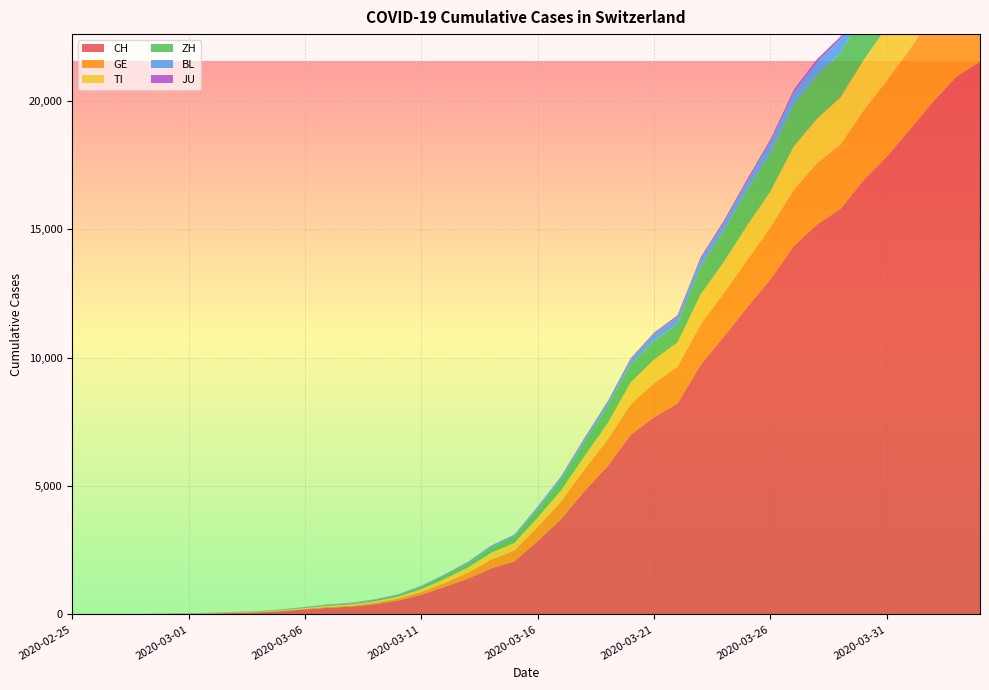

Reading right to left, transcribe all the data shown in this chart.

CH: 21535	20965	19997	18908	17842	16920	15798	15195	14356	13054	11970	10831	9727	8217	7686	7005	5781	4793	3710	2864	2072	1795	1398	1072	766	542	396	303	257	197	125	83	59	40	29	23	13	6	2	0
GE: 3753	3621	3420	3137	2958	2721	2505	2393	2190	2033	1837	1699	1582	1430	1331	1194	1027	848	692	544	423	340	222	150	109	76	56	40	38	25	17	14	13	10	9	8	4	1	1	0
TI: 2442	2377	2271	2195	2091	1962	1837	1727	1688	1401	1354	1209	1162	945	916	849	638	511	426	368	293	265	206	163	108	75	61	49	41	28	25	13	8	4	2	2	1	1	1	0
ZH: 2466	2433	2305	2141	1952	1861	1735	1703	1629	1502	1370	1223	1075	711	711	711	679	568	429	326	250	218	163	140	101	62	49	40	34	29	23	15	13	10	7	6	2	2	0	0
BL: 656	625	610	588	561	539	511	502	466	422	341	306	302	289	282	184	134	116	89	76	54	47	42	26	26	22	20	19	15	6	6	2	2	2	2	2	1	0	0	0
JU: 154	149	149	145	140	128	127	119	114	100	92	82	69	61	54	44	36	32	29	25	19	18	17	12	7	7	7	5	5	4	4	2	2	1	1	1	1	1	0	0